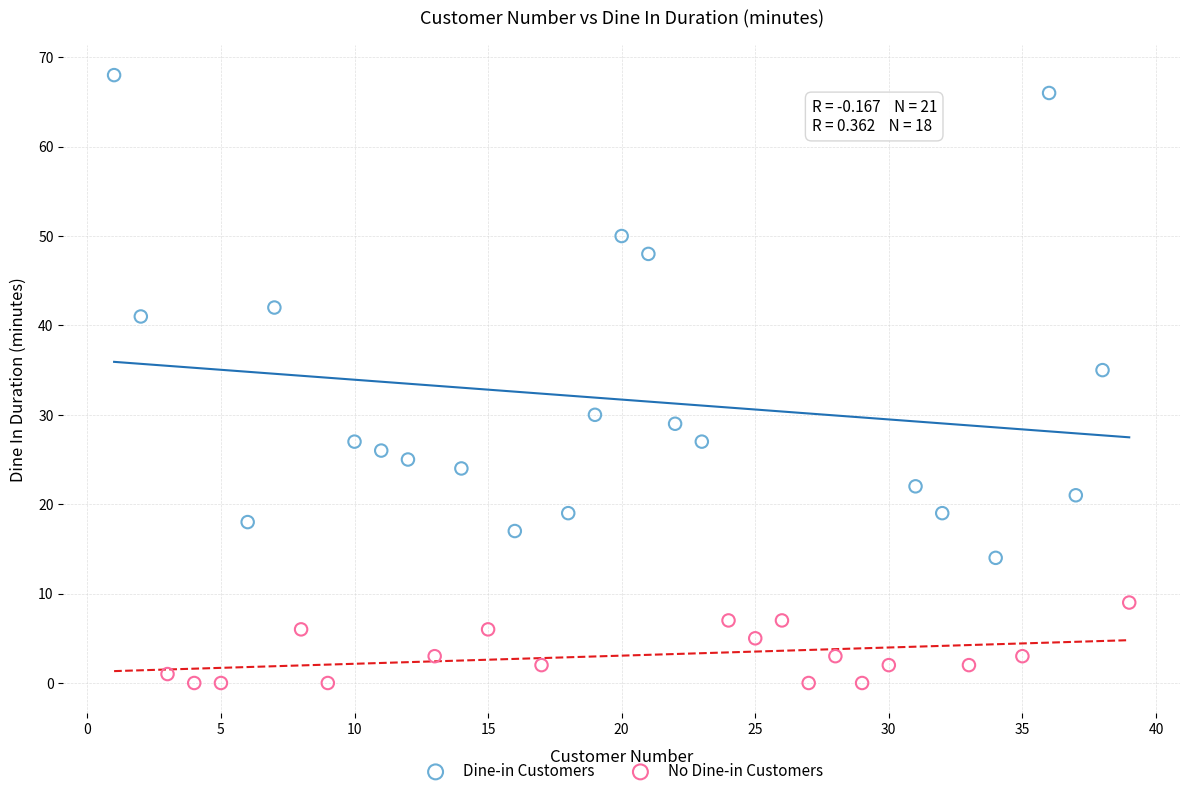

Which series contains the highest Y value?

Dine-in Customers